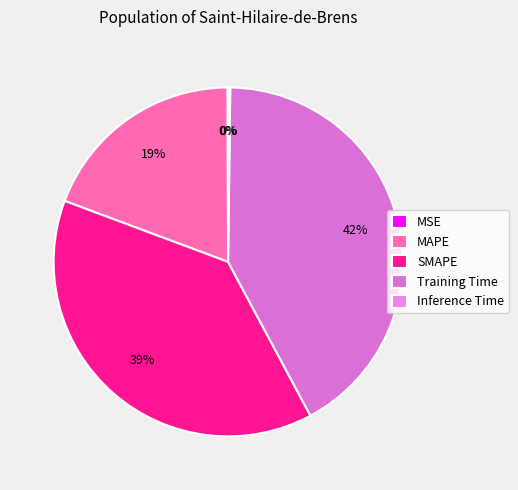

True or false: MAPE accounts for 31% of the total.

False